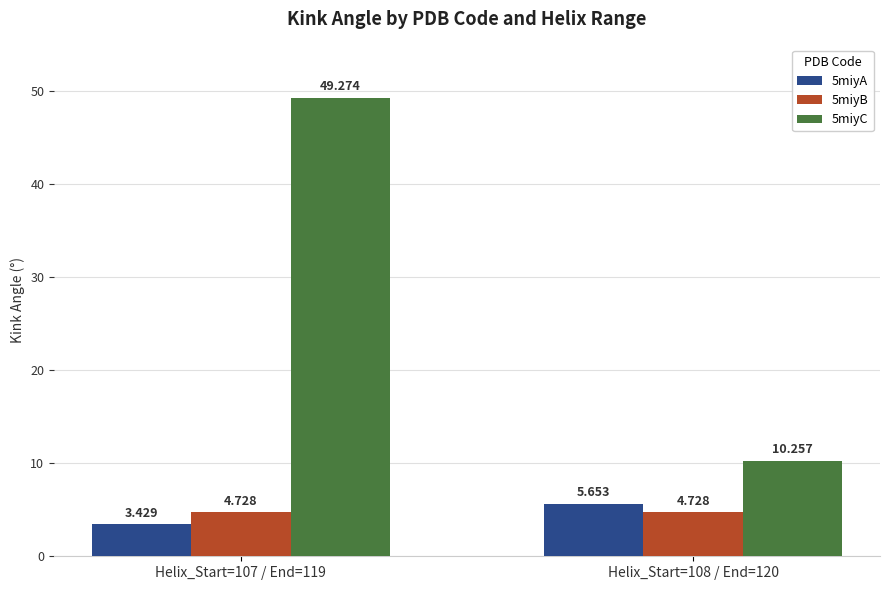

Is the value of 5miyB at Helix_Start=108 / End=120 greater than the value of 5miyC at Helix_Start=108 / End=120?

No